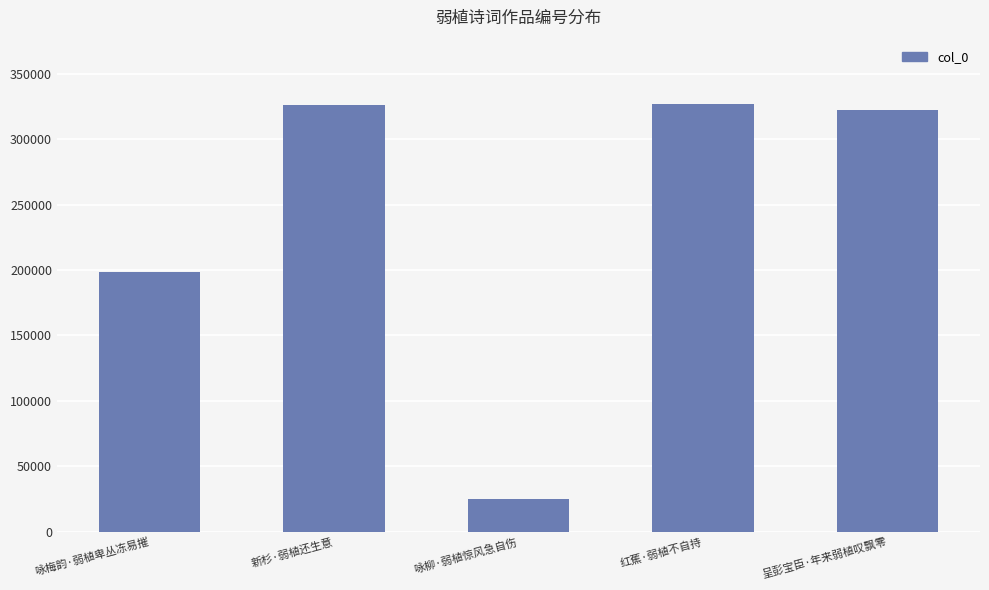

What is the sum of the values at 呈彭宝臣·年来弱植叹飘零 and 新杉·弱植还生意?

648338